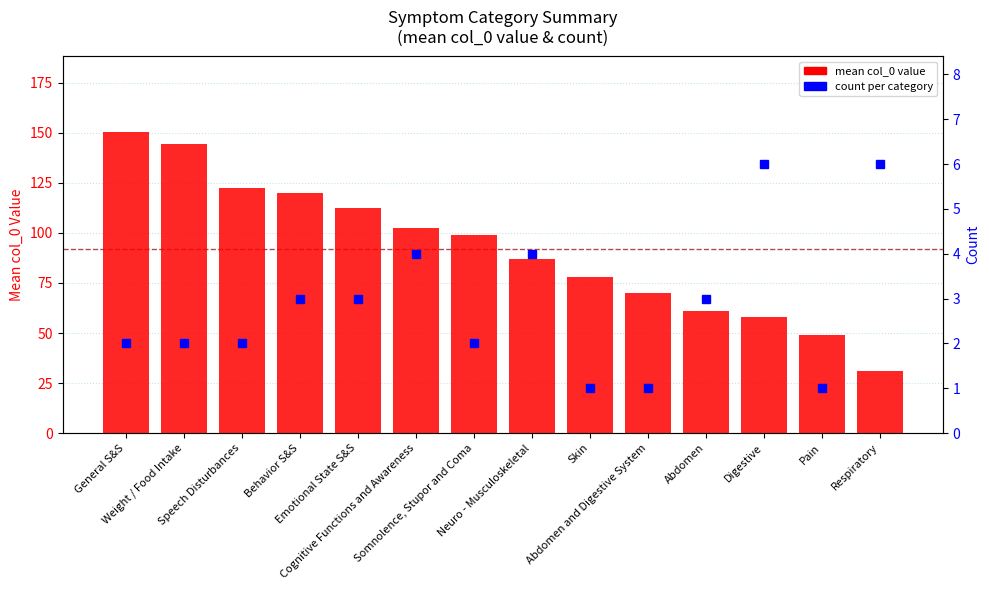

What are all the series names shown in the legend?

mean col_0 value, count per category